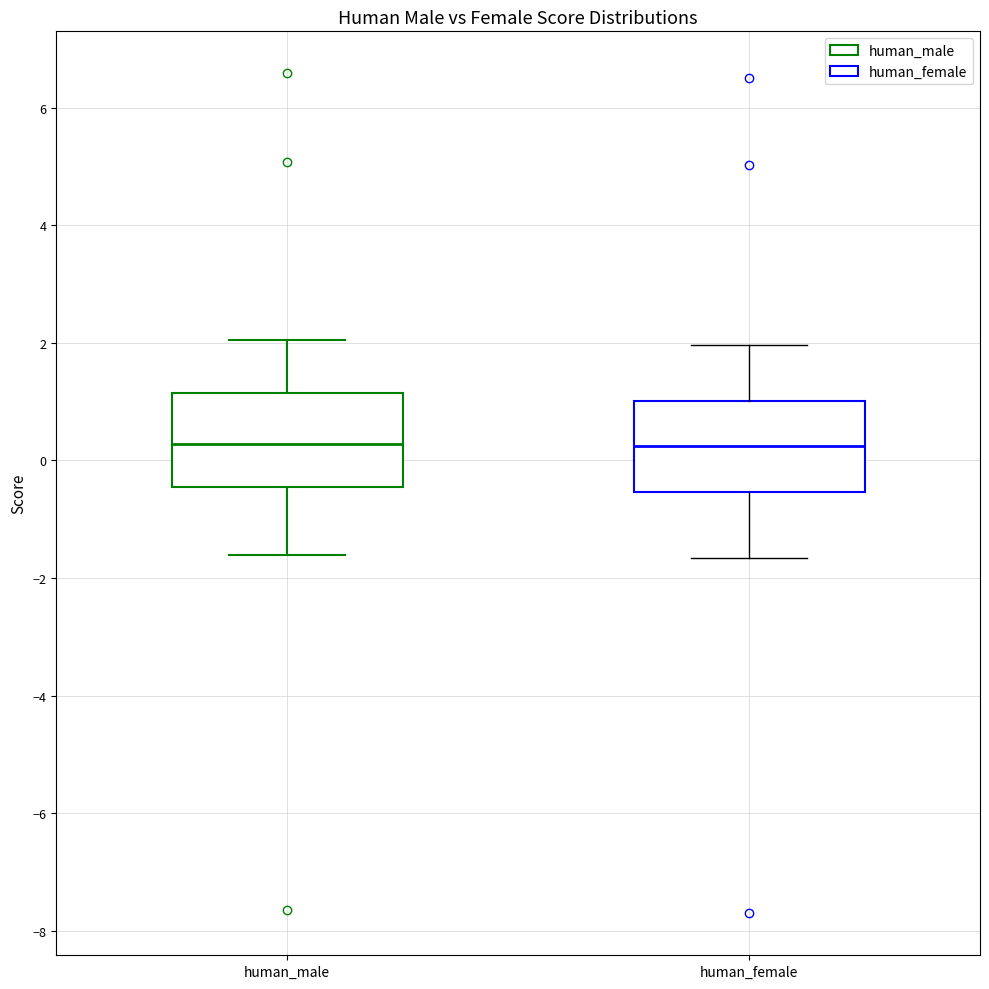

Where does the median line of the box for human_female sit on the y-axis? The values are not printed on the chart, so give them approximately, as read against the axis.

0.2